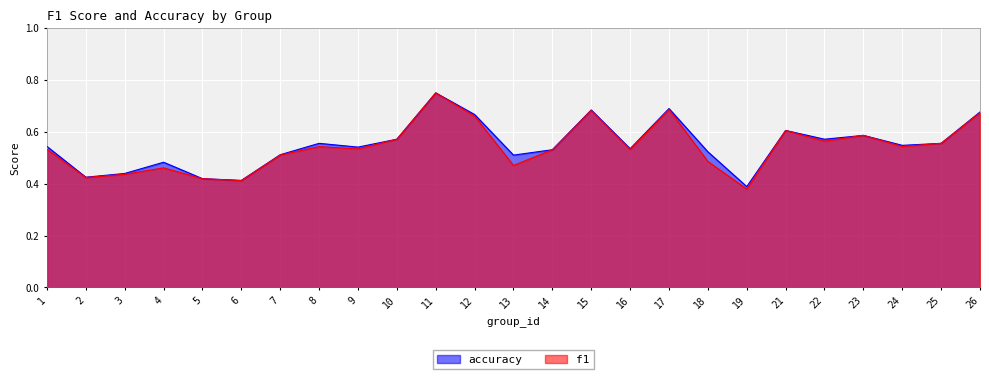

What is the difference between the maximum and second lowest values in the f1 series?

0.3